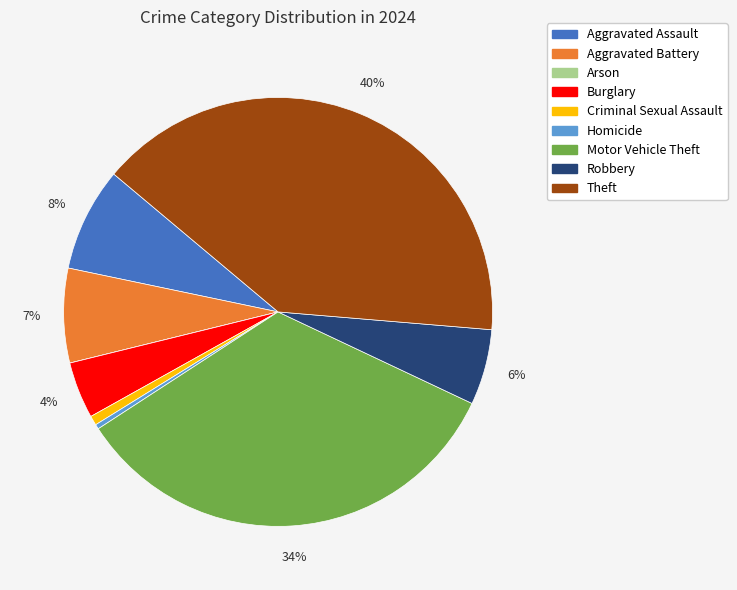

The Motor Vehicle Theft slice represents 34% of the pie. True or false?

True